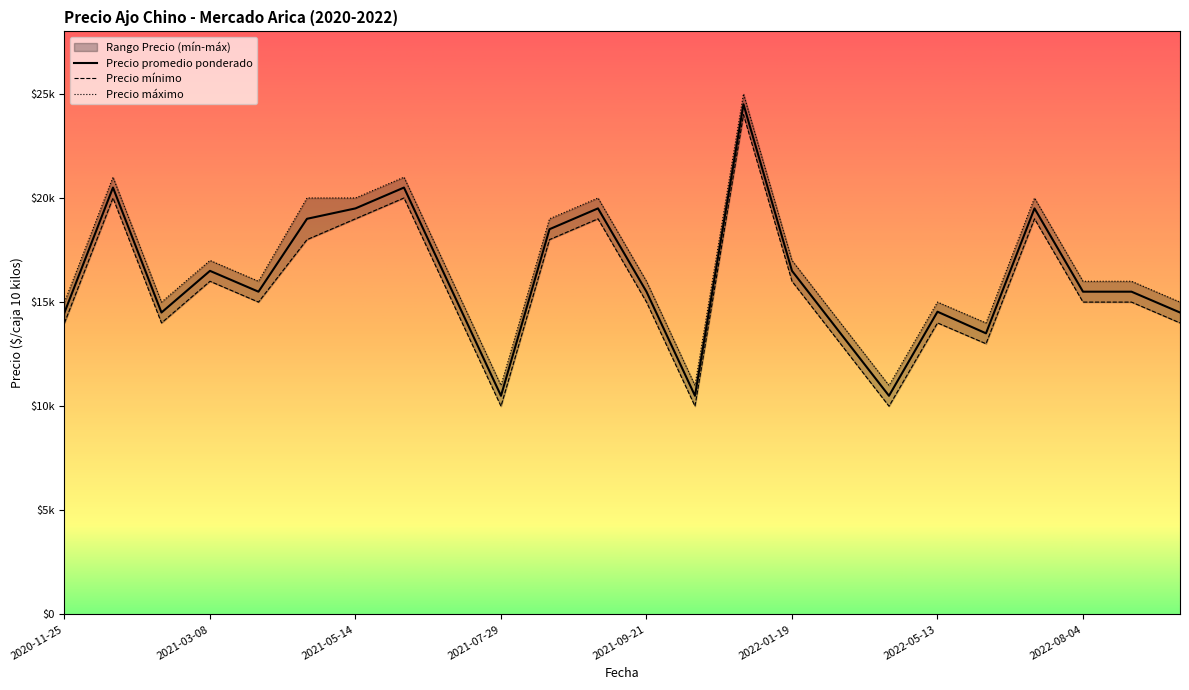

The value of Precio mínimo at 2021-12-17 is 24000. True or false?

True